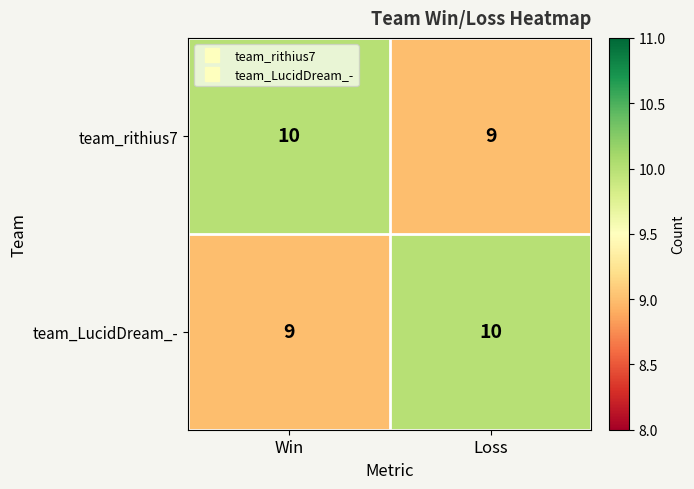

What is the average value of the team_rithius7 series?

10